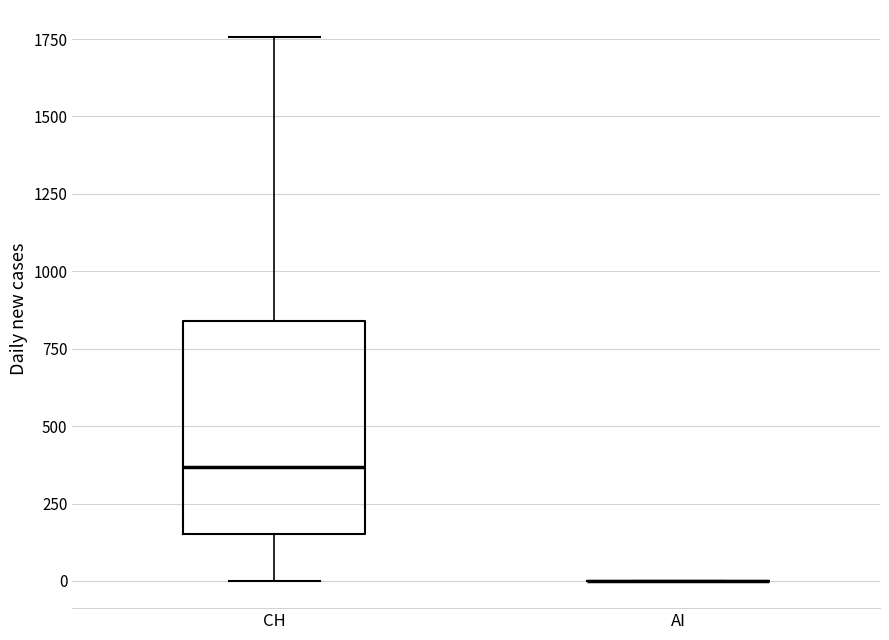

Comparing the boxes themselves (not the whiskers), which one is the tallest?

CH